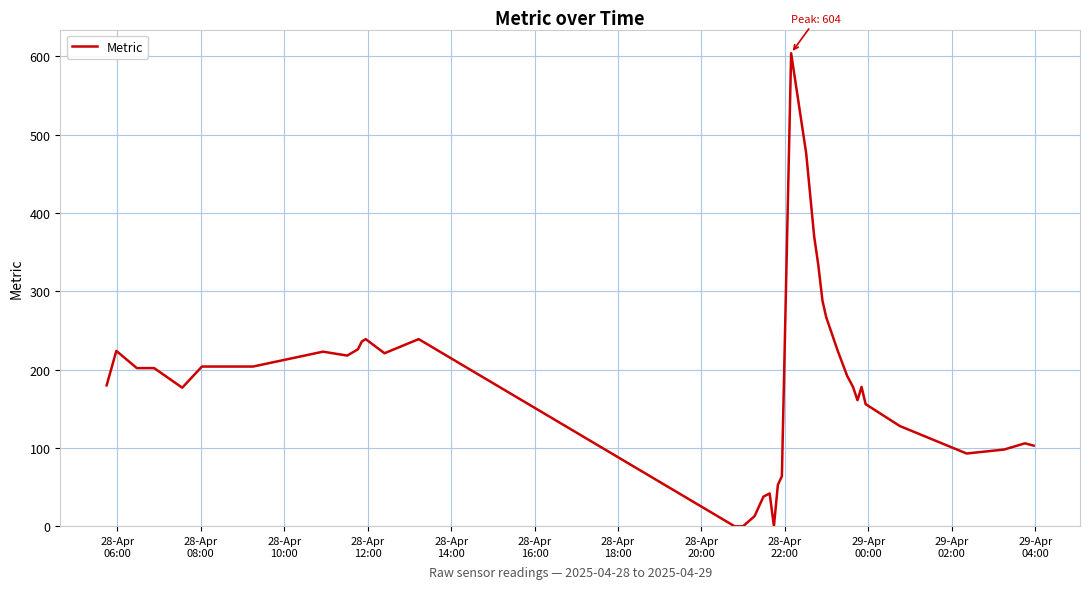

What is the greatest value displayed?

604